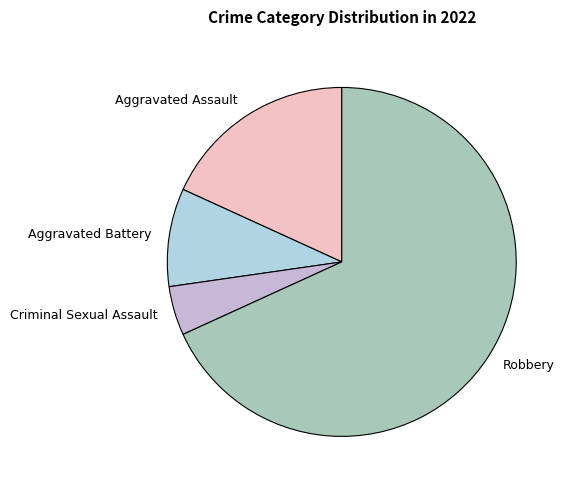

Combined, do Criminal Sexual Assault and Robbery account for over 50%?

Yes